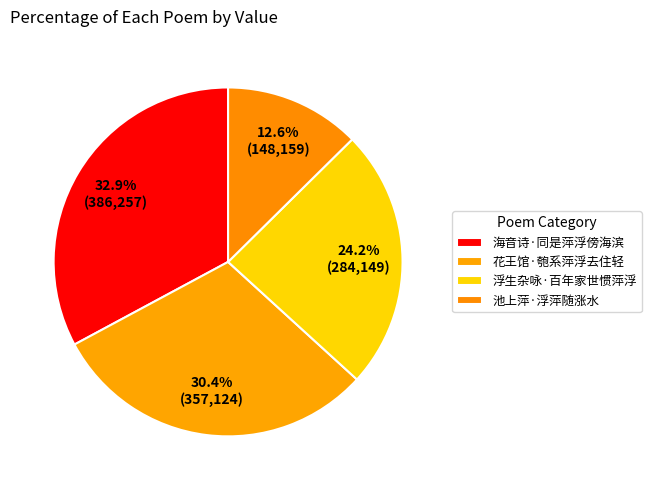

Is there any slice that represents more than half of the pie?

No